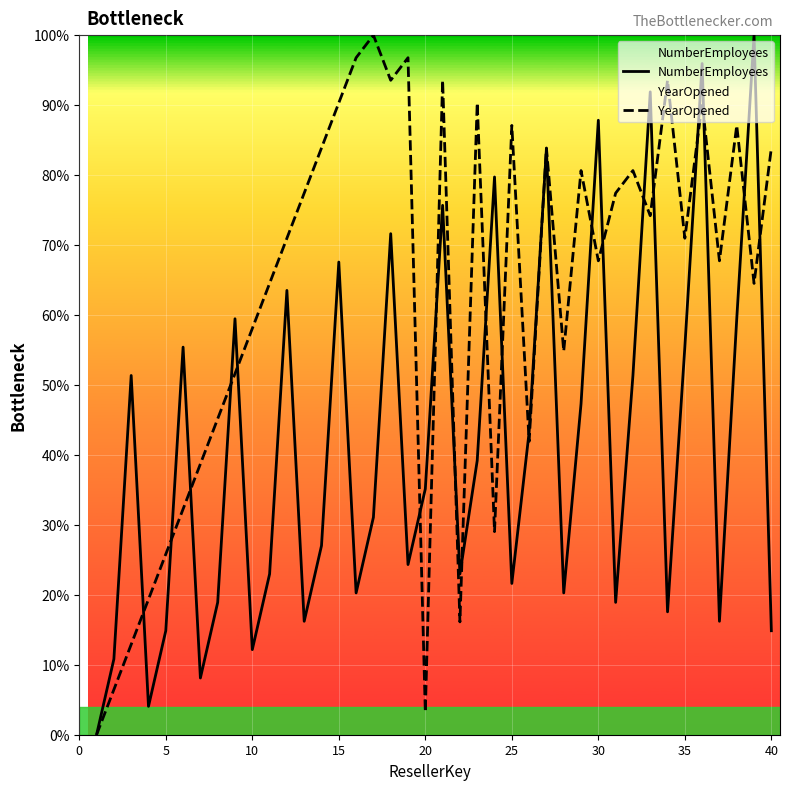

Is it true that YearOpened equals 138.6 at 40?

False